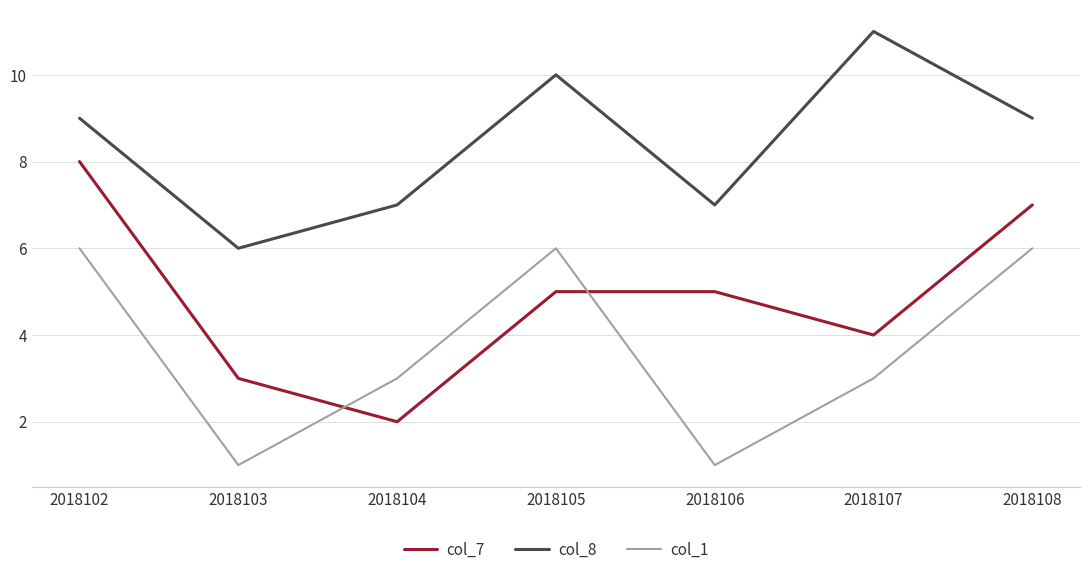

Which series ends up on top after the final intersection of col_7 and col_1?

col_7